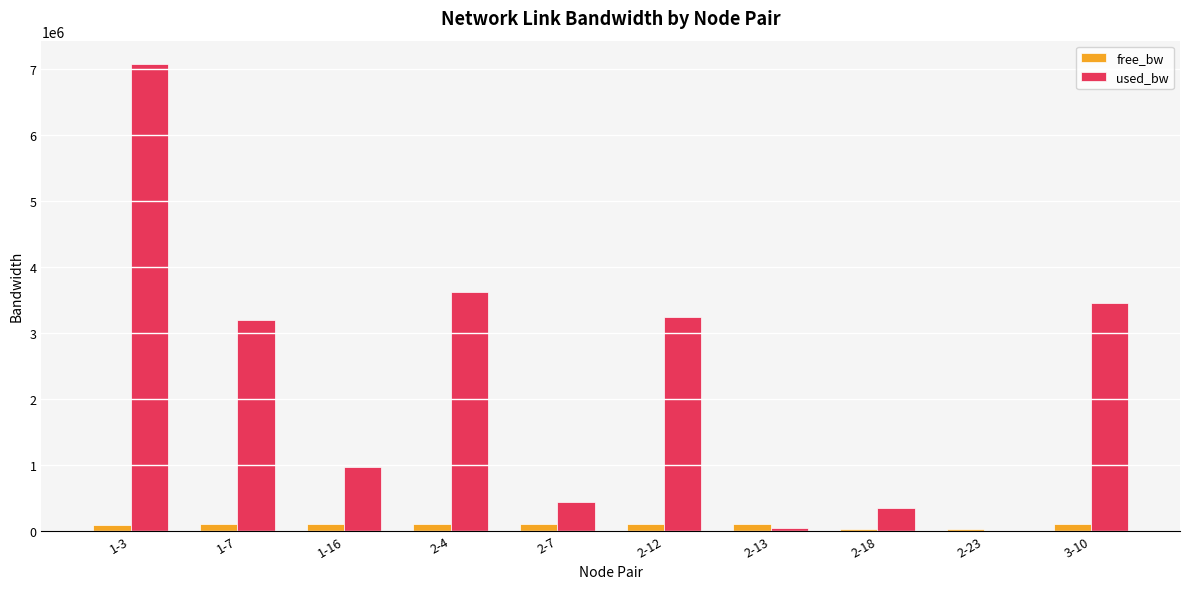

What are all the series names shown in the legend?

free_bw, used_bw